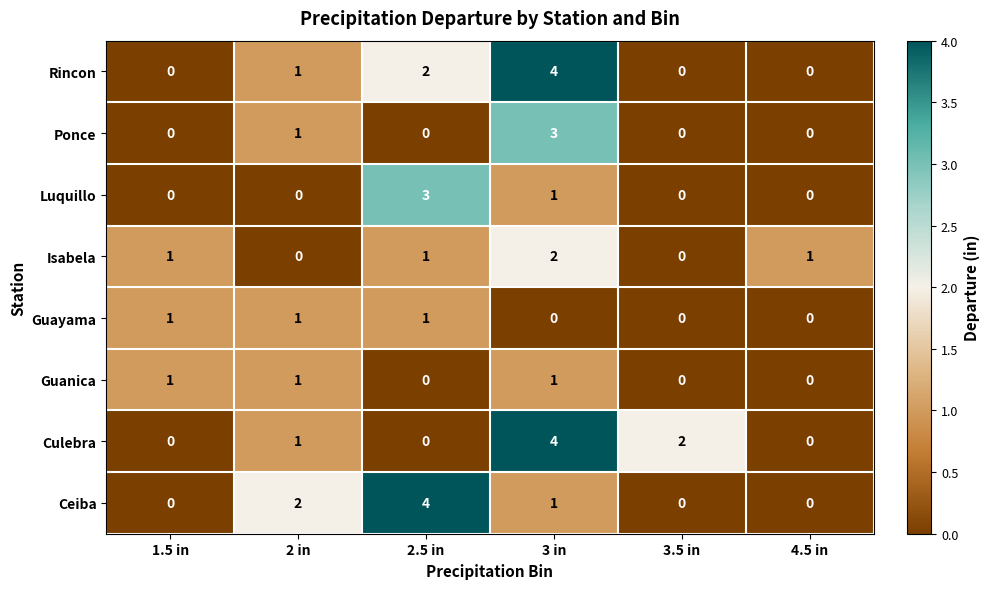

How many categories are shown in the chart?

6